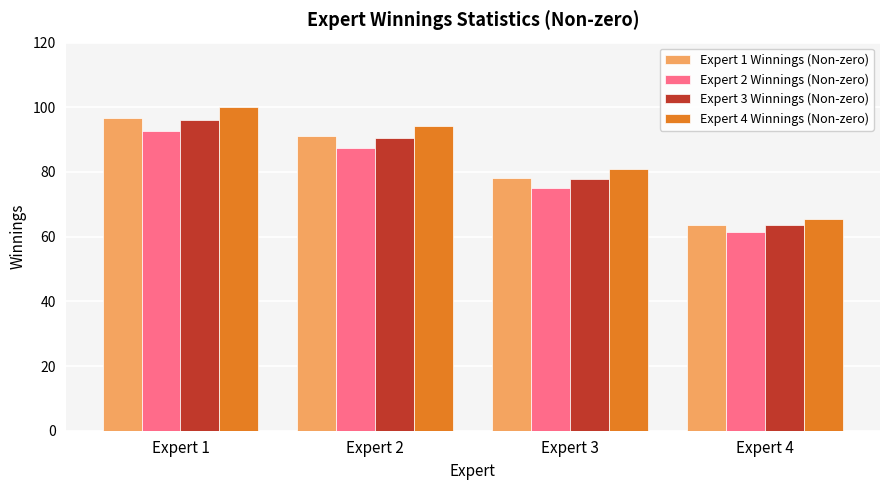

What is the spread (max minus min) of values at Expert 1?

7.2